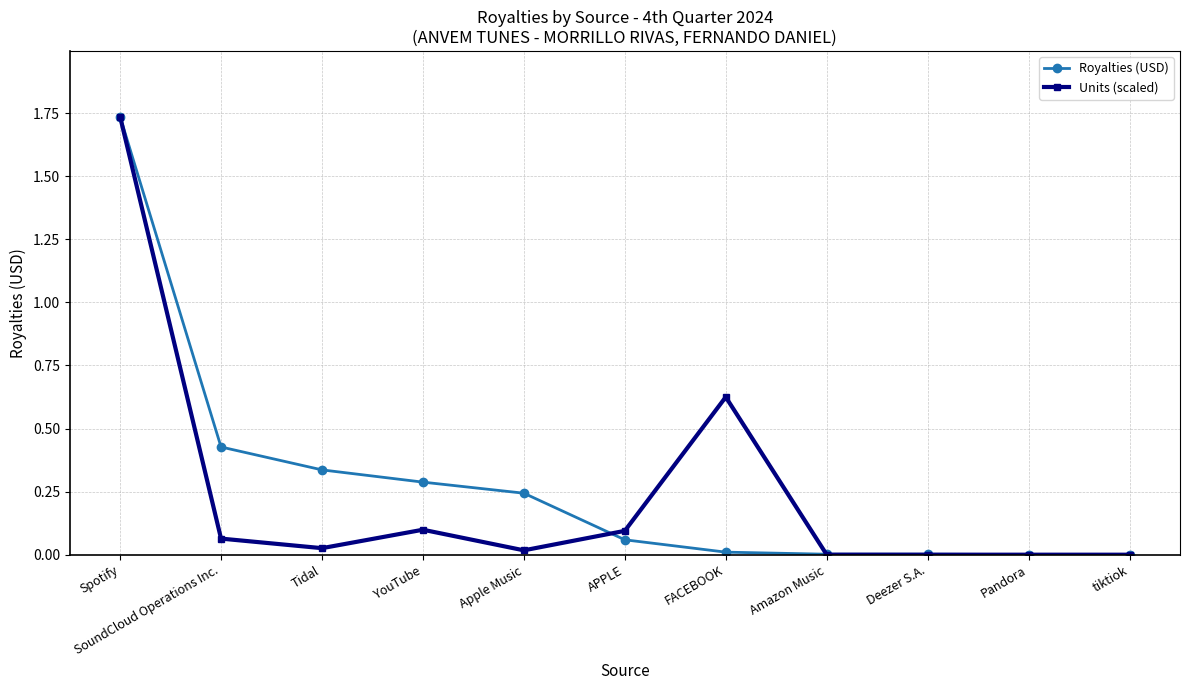

What position from the left is YouTube?

4